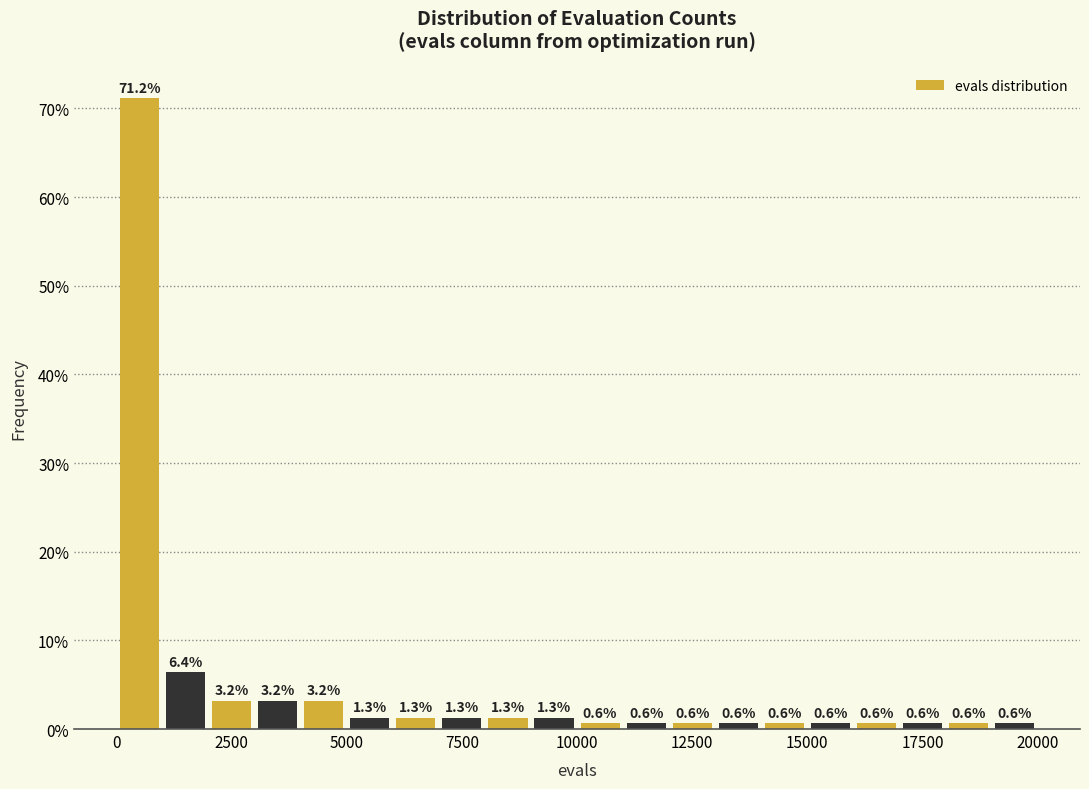

Around what value on the x-axis is the tallest bar? Give the approximate position of its centre, as read against the axis.

500